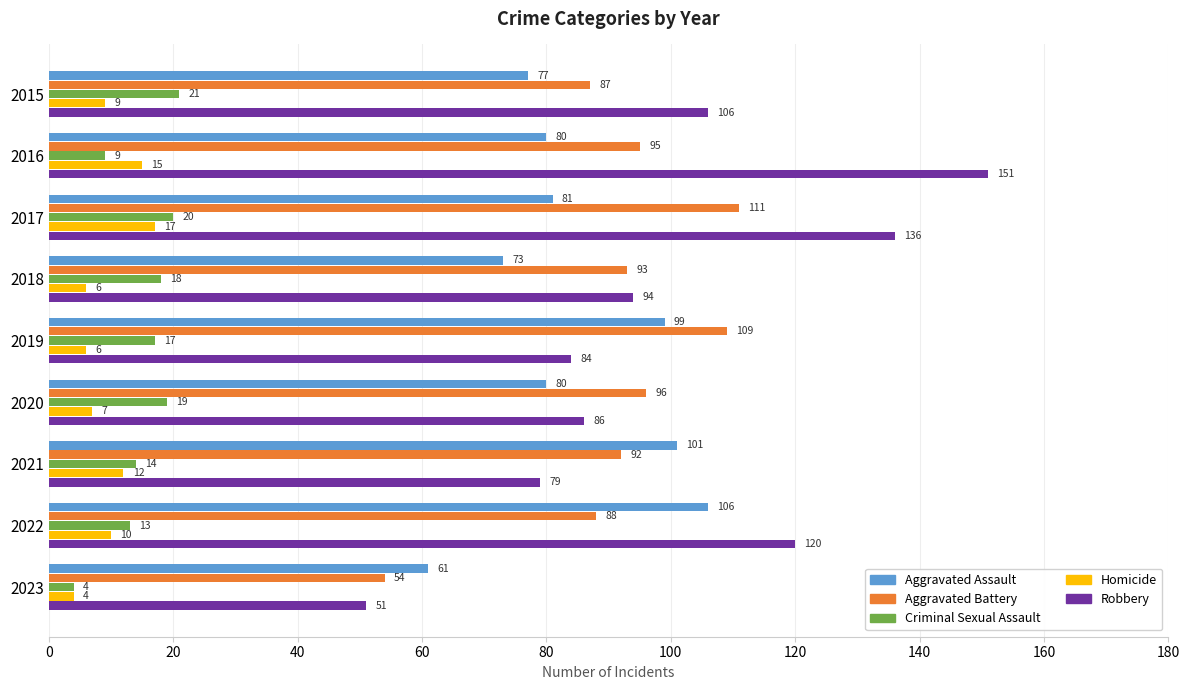

What are all the series names shown in the legend?

Aggravated Assault, Aggravated Battery, Criminal Sexual Assault, Homicide, Robbery